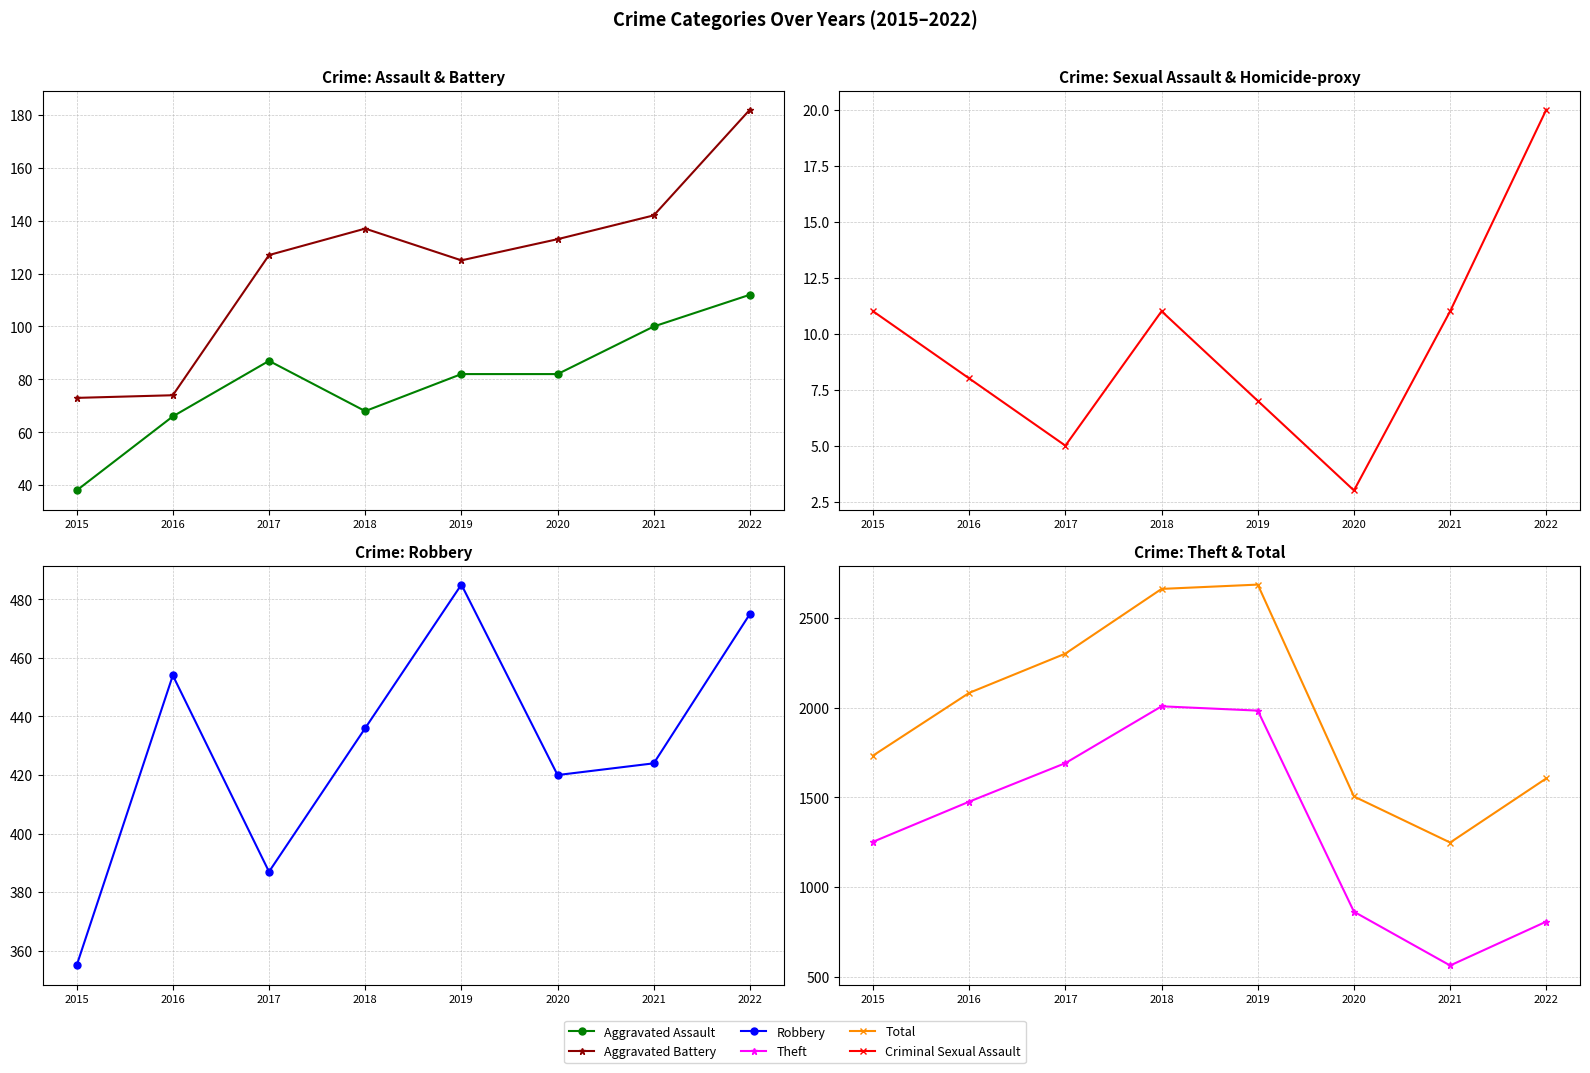

Where is Theft nearest to the value 1285?

2015